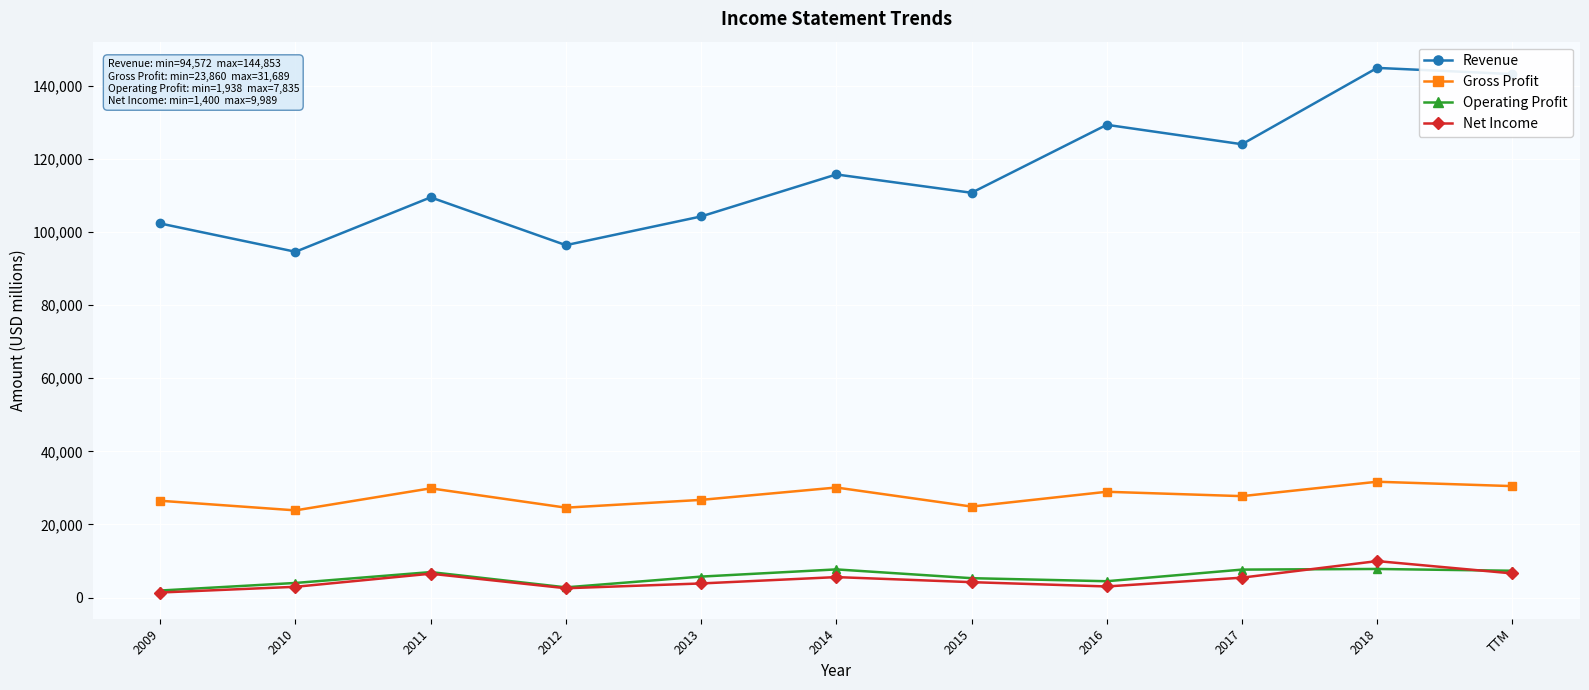

What is the difference between the Gross Profit values at 2010 and 2009?

2625